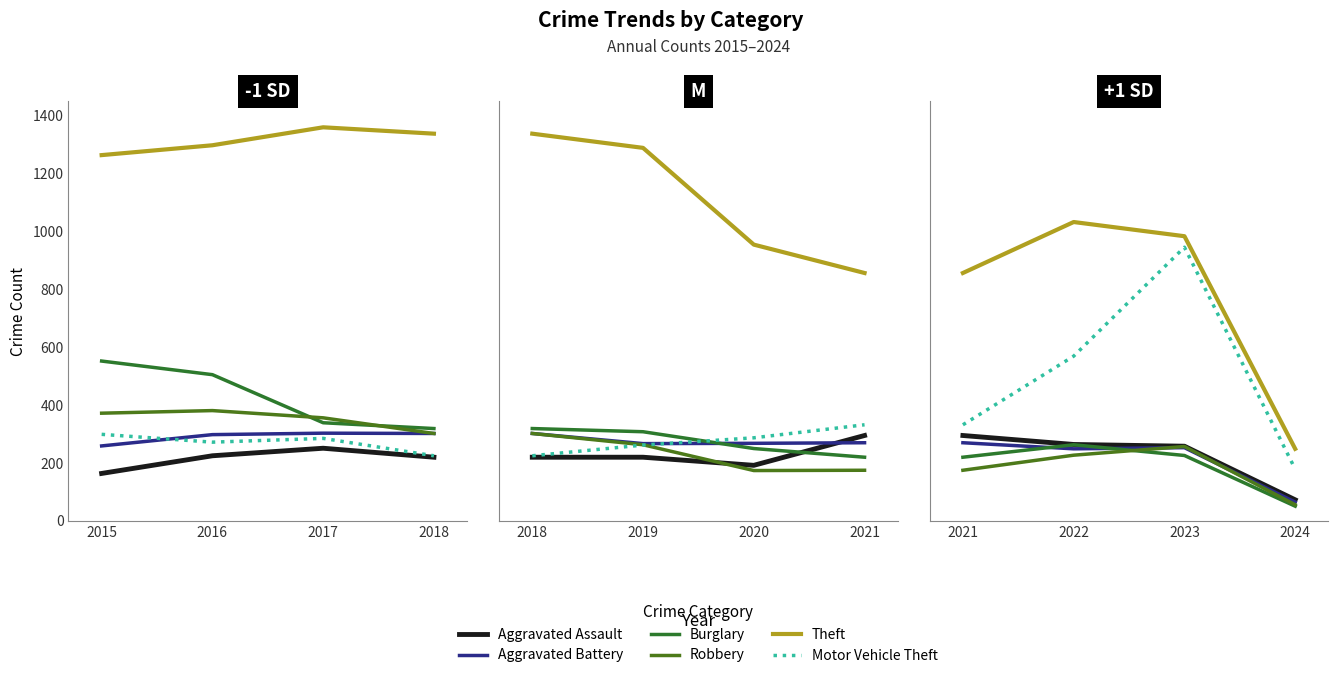

The Theft series shows 379 at 2024. True or false?

False